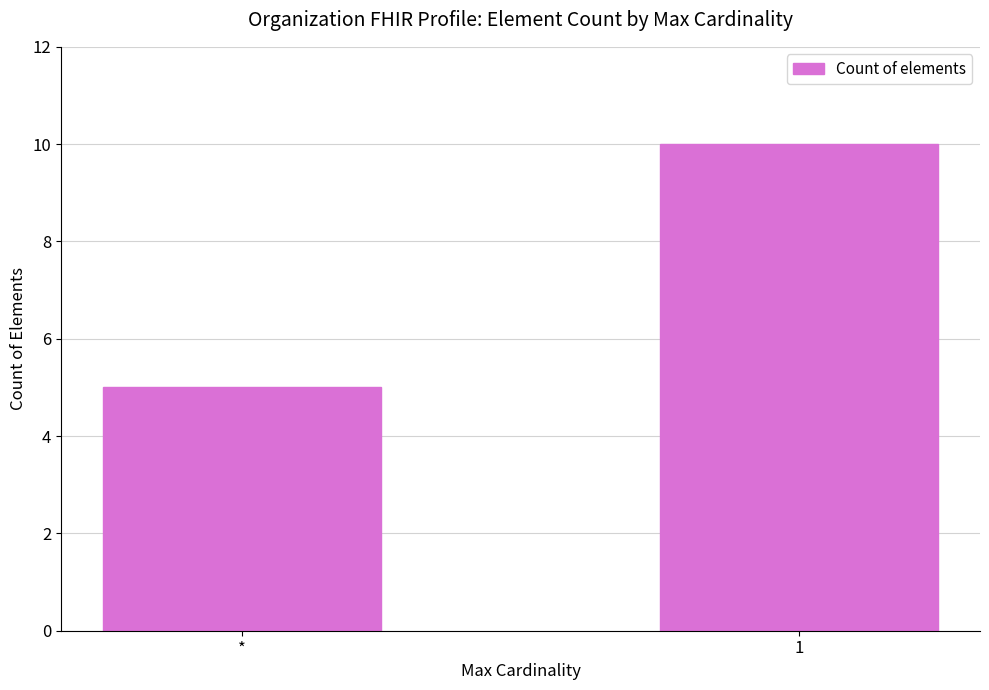

Reading right to left, what are all the values shown in this chart?

10	5